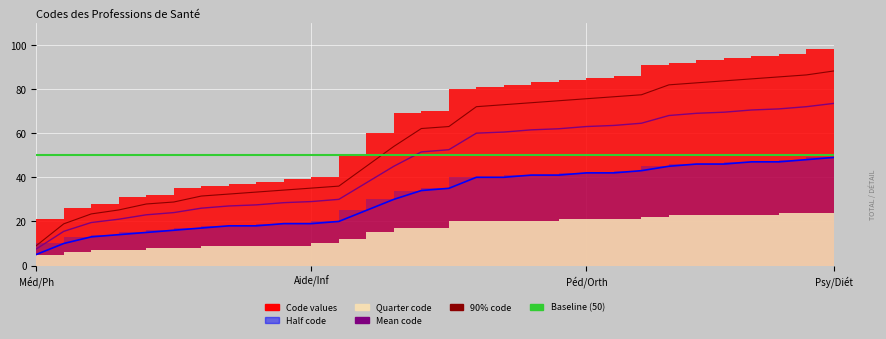

What is the maximum value shown in the chart?

88.2